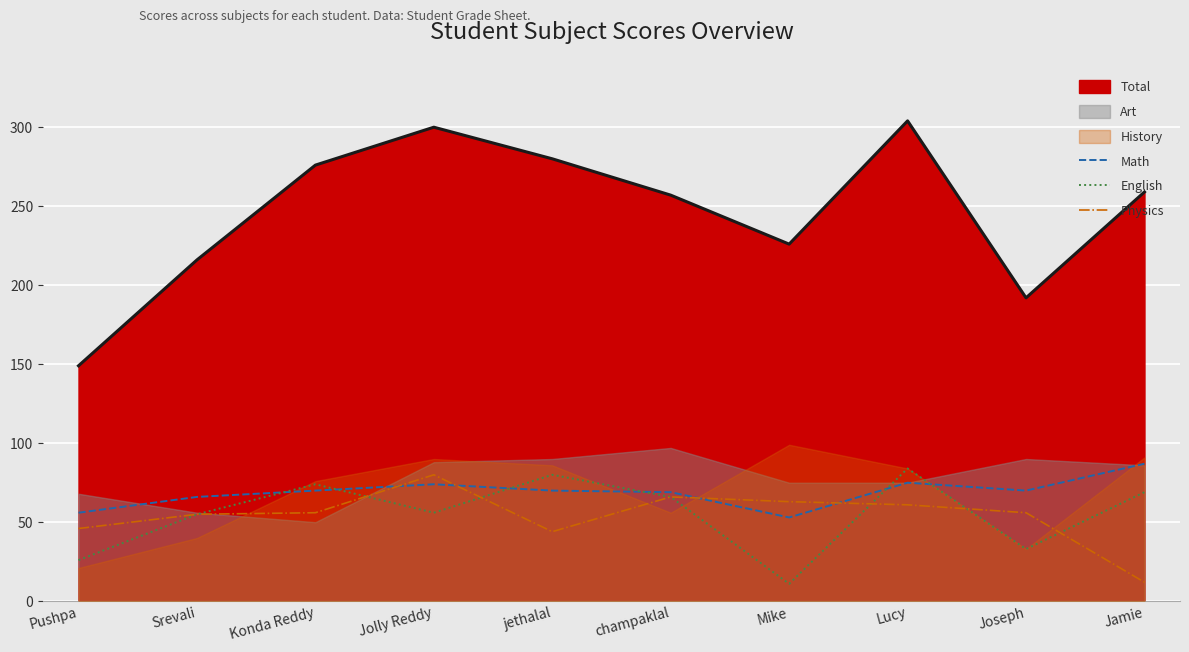

True or false: English has a value of 11 at Mike.

True